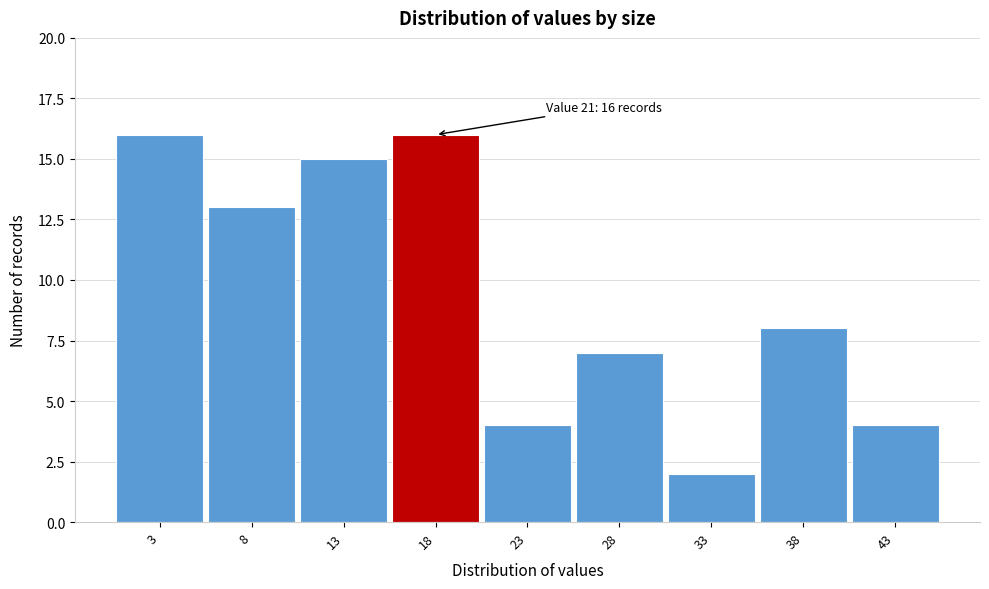

Reading left to right, transcribe all the data shown in this chart.

16	13	15	16	4	7	2	8	4